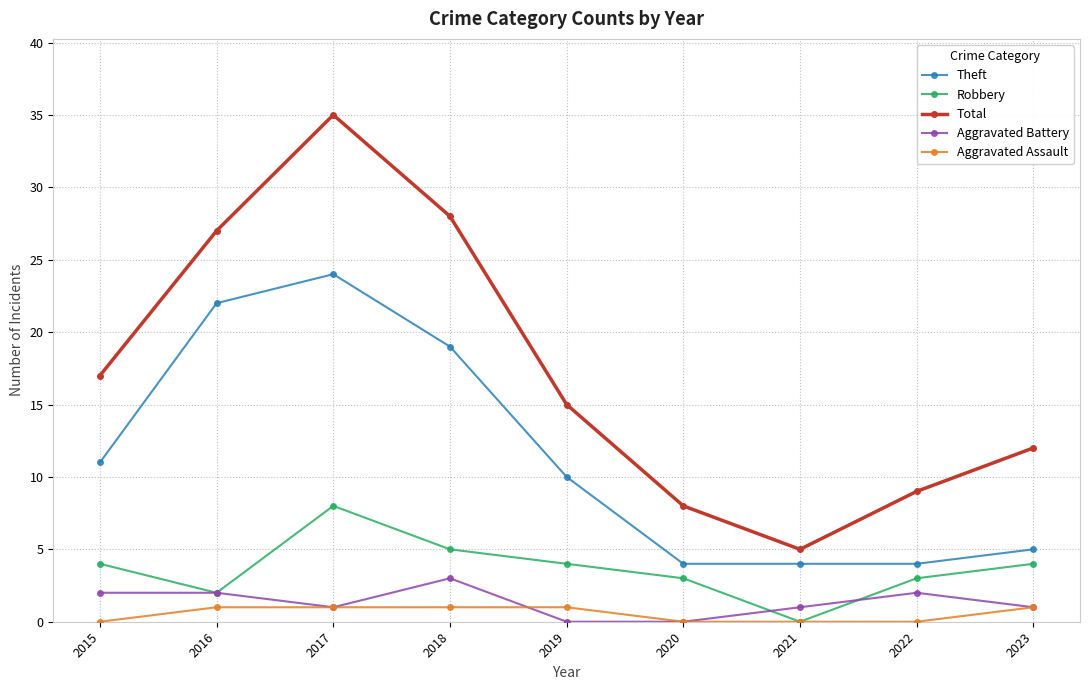

Reading right to left, list all the values displayed in this chart.

Theft: 2023=5	2022=4	2021=4	2020=4	2019=10	2018=19	2017=24	2016=22	2015=11
Robbery: 2023=4	2022=3	2021=0	2020=3	2019=4	2018=5	2017=8	2016=2	2015=4
Total: 2023=12	2022=9	2021=5	2020=8	2019=15	2018=28	2017=35	2016=27	2015=17
Aggravated Battery: 2023=1	2022=2	2021=1	2020=0	2019=0	2018=3	2017=1	2016=2	2015=2
Aggravated Assault: 2023=1	2022=0	2021=0	2020=0	2019=1	2018=1	2017=1	2016=1	2015=0